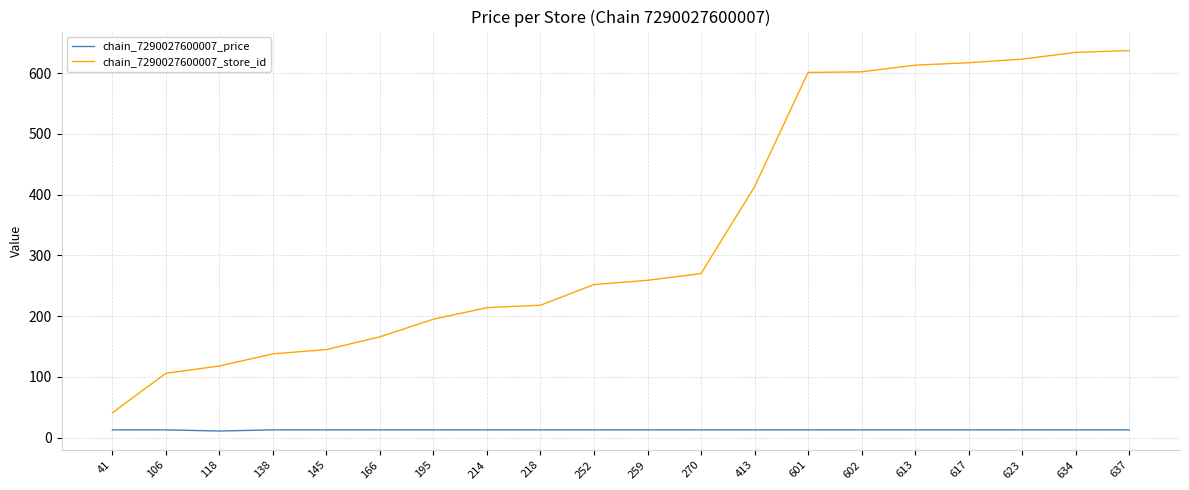

The value of chain_7290027600007_store_id at 613 is 167.5. True or false?

False